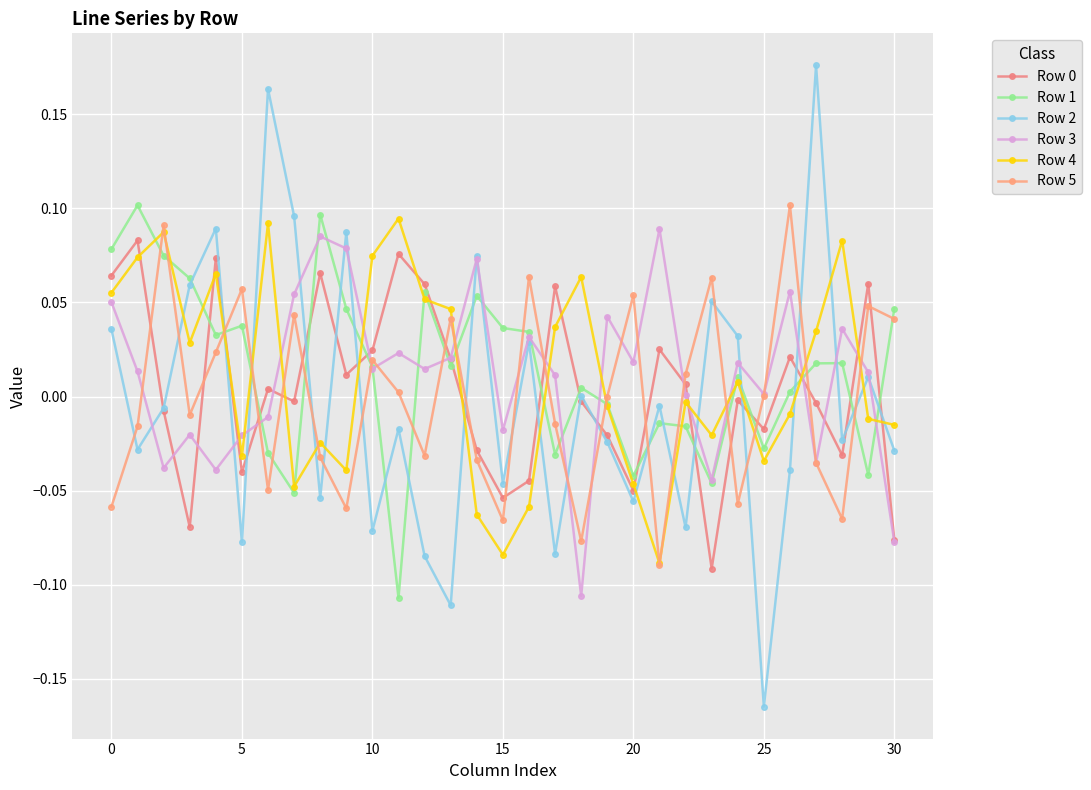

How many lines are shown in the chart?

6